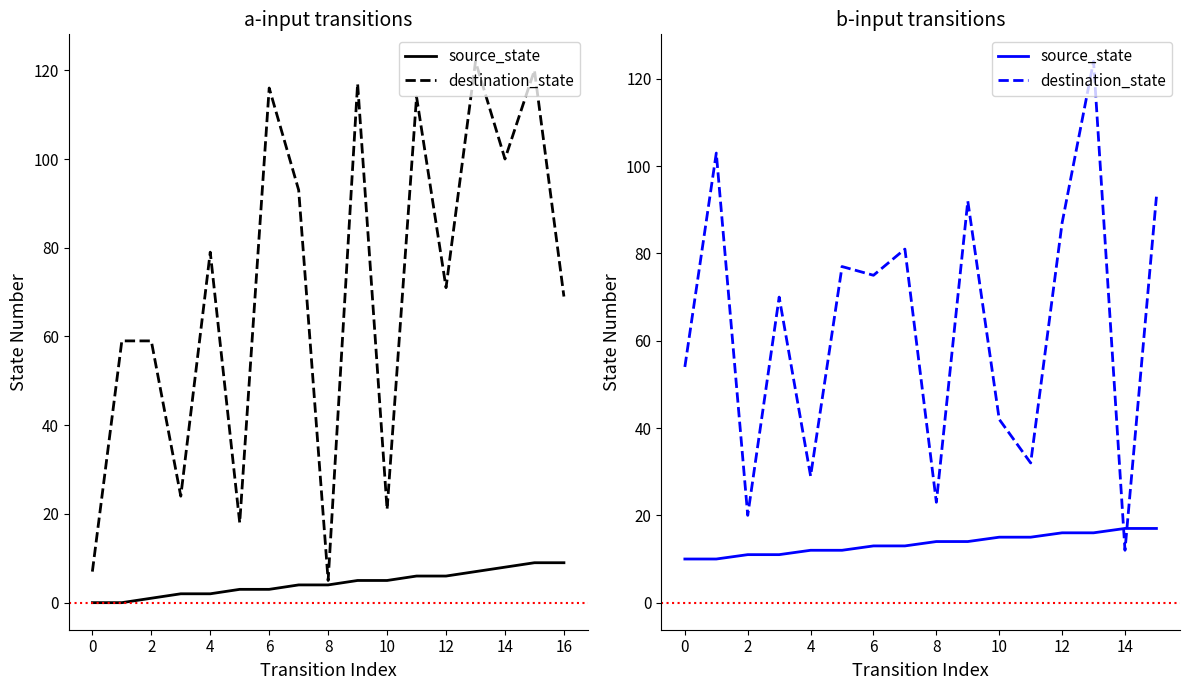

Rank the series by their maximum value, from highest to lowest.

destination_state, source_state